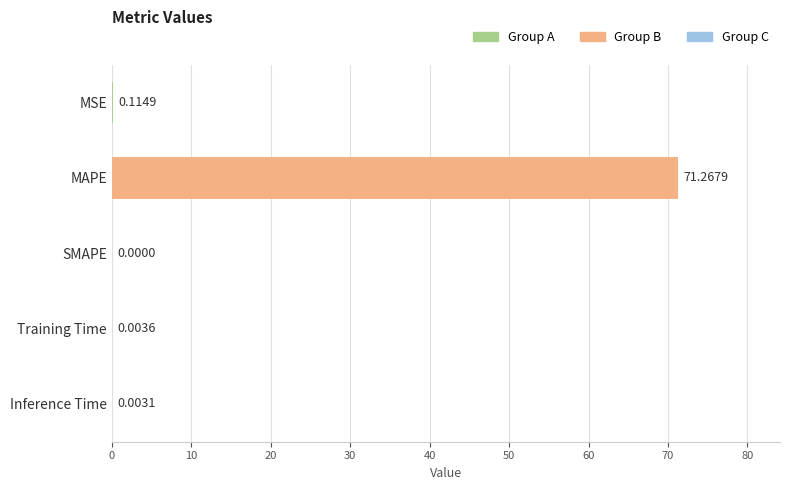

Count the number of values greater than 0.

4